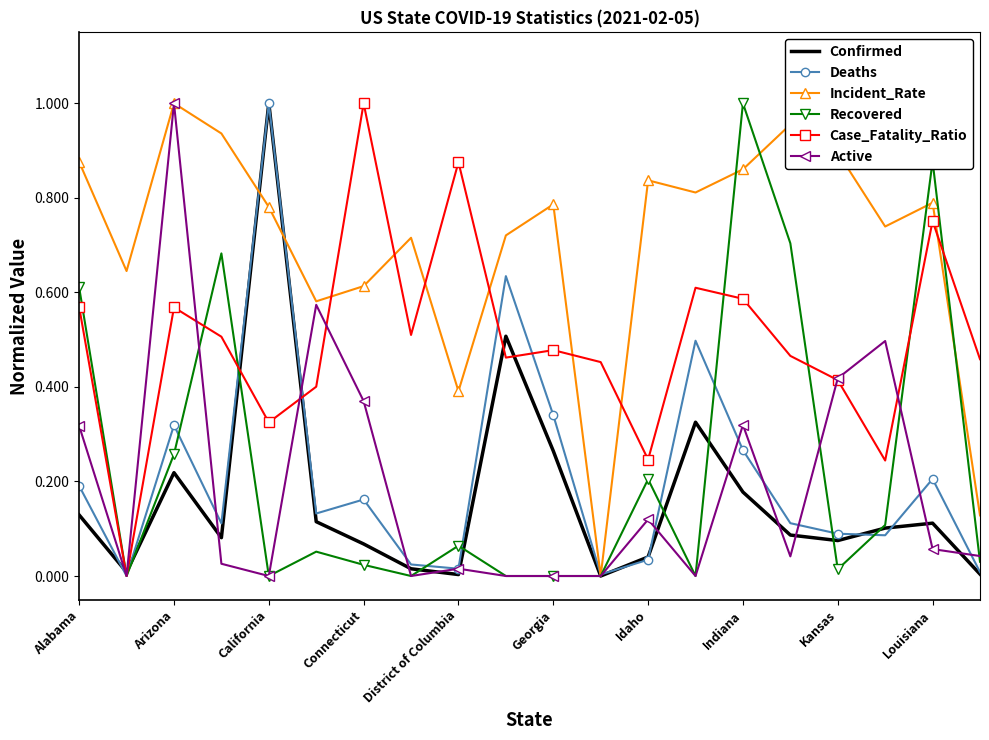

Which series has the largest total across all categories?

Incident_Rate